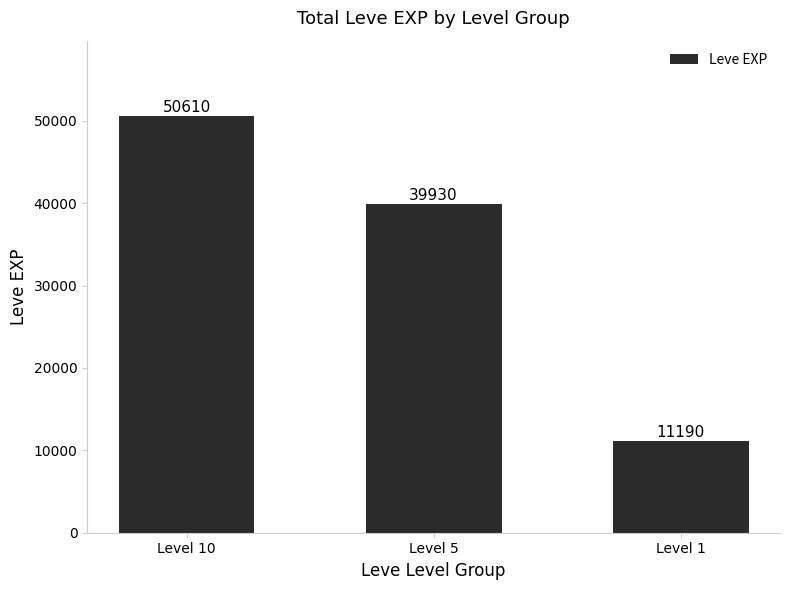

Rank the categories by value from highest to lowest.

Level 10, Level 5, Level 1